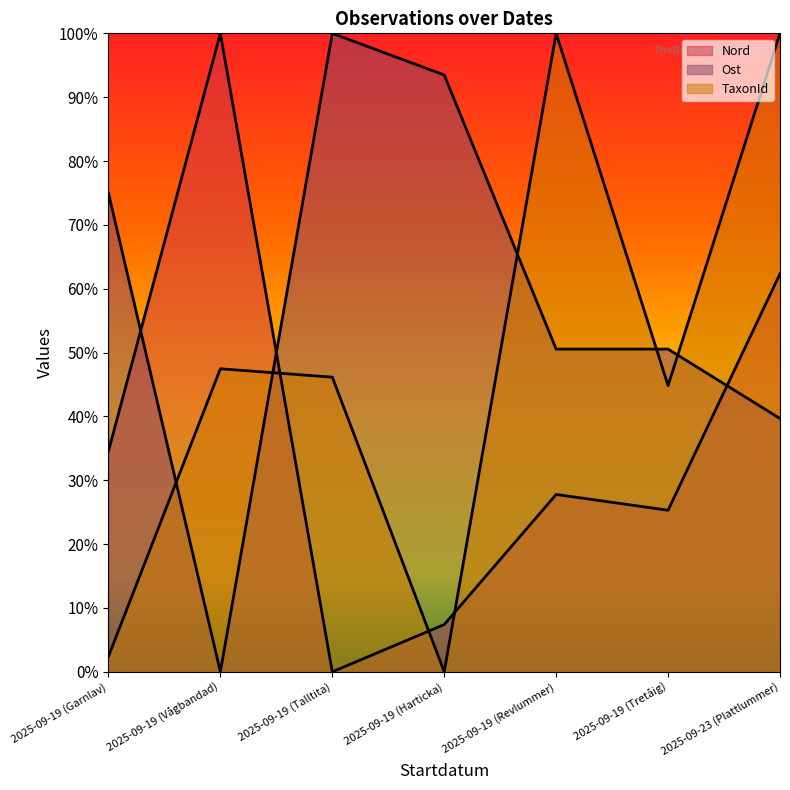

How many data points in TaxonId are above 0?

6